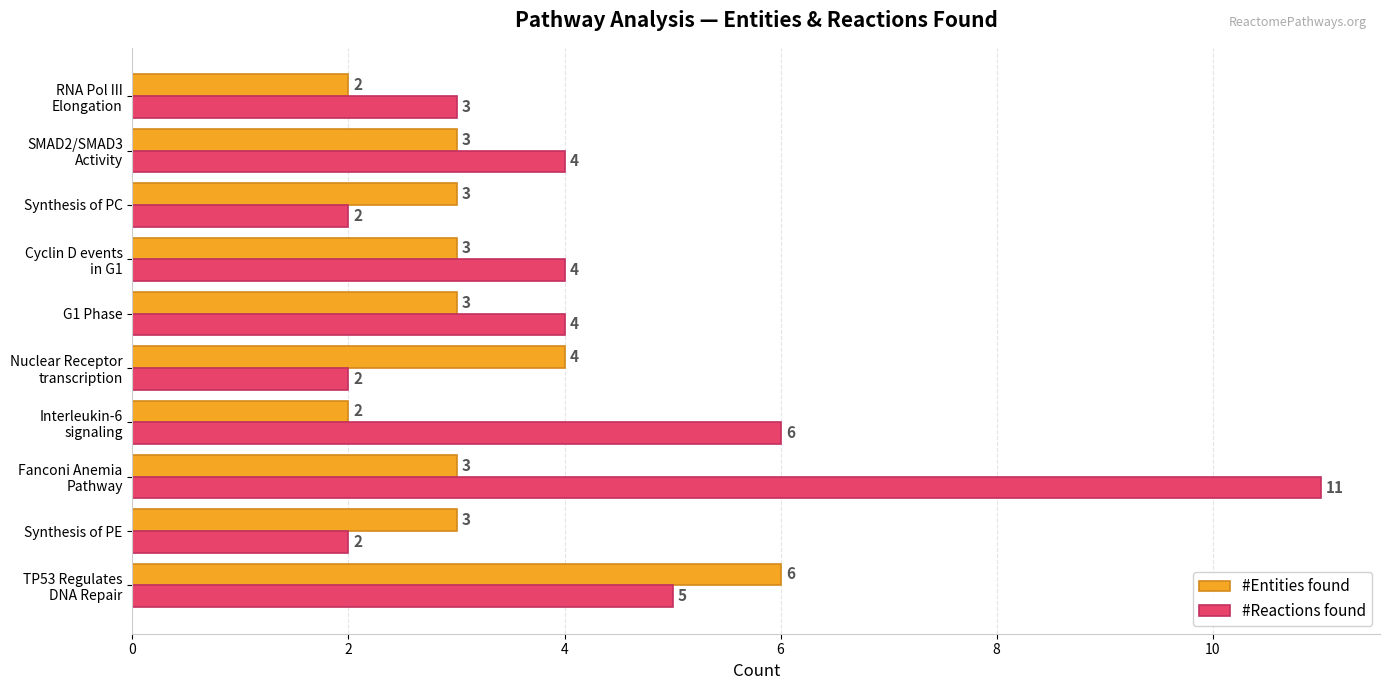

What are all the series names shown in the legend?

#Entities found, #Reactions found